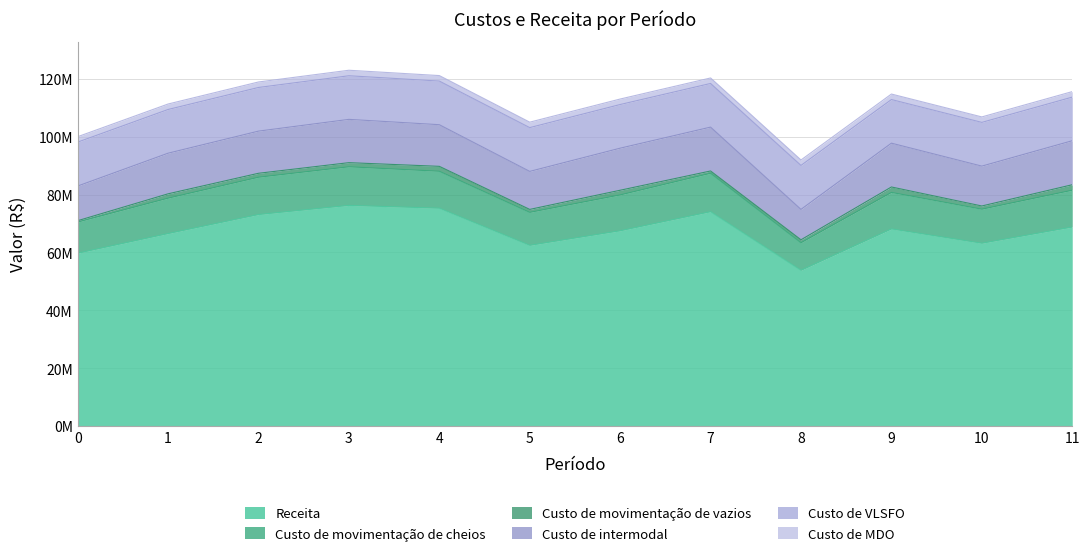

What are all the series names shown in the legend?

Receita, Custo de movimentação de cheios, Custo de movimentação de vazios, Custo de intermodal, Custo de VLSFO, Custo de MDO